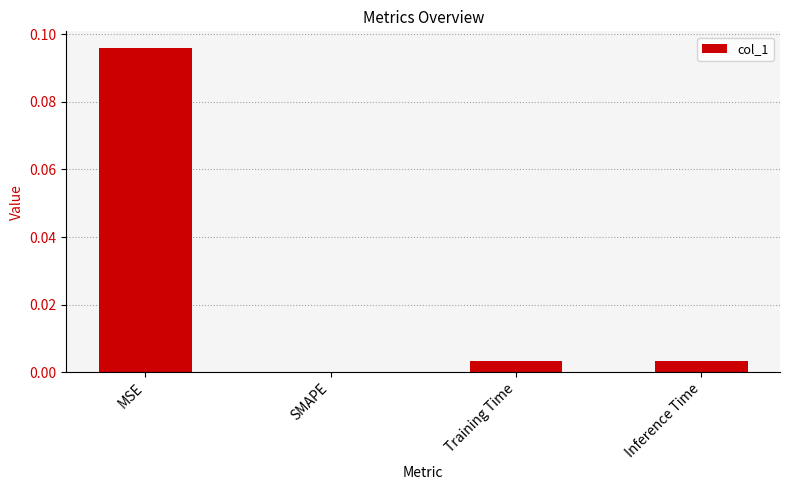

The value at SMAPE is 0.0. True or false?

True